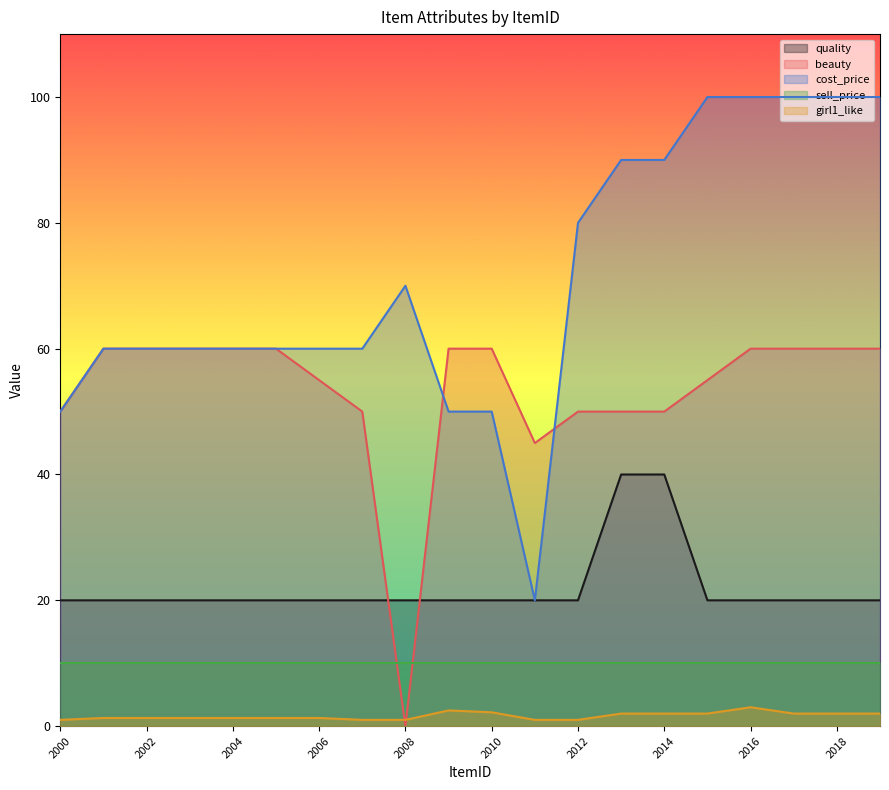

The value of cost_price at 2015 is 100.0. True or false?

True